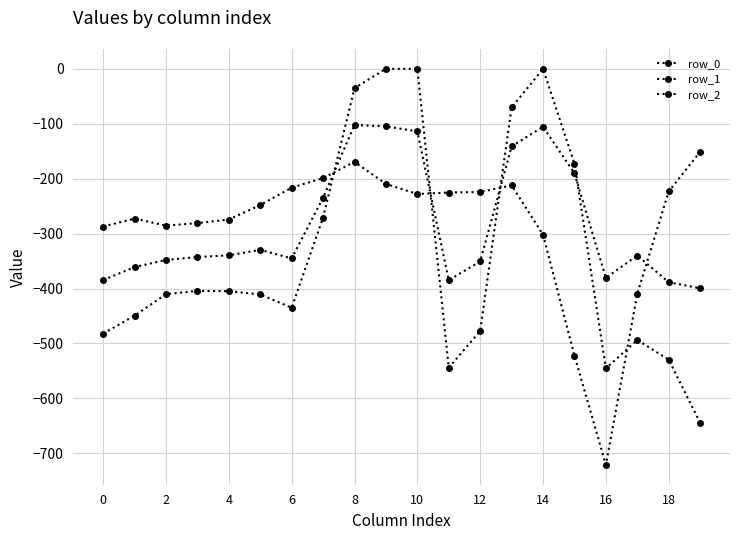

Does the chart have visible grid lines?

Yes